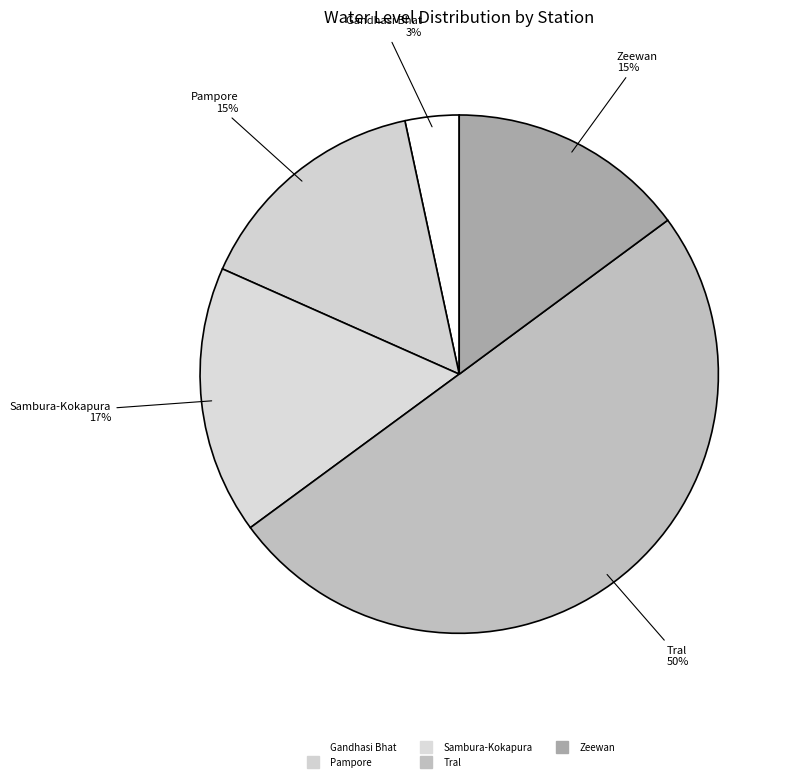

Which slice represents more than half of the pie?

Tral